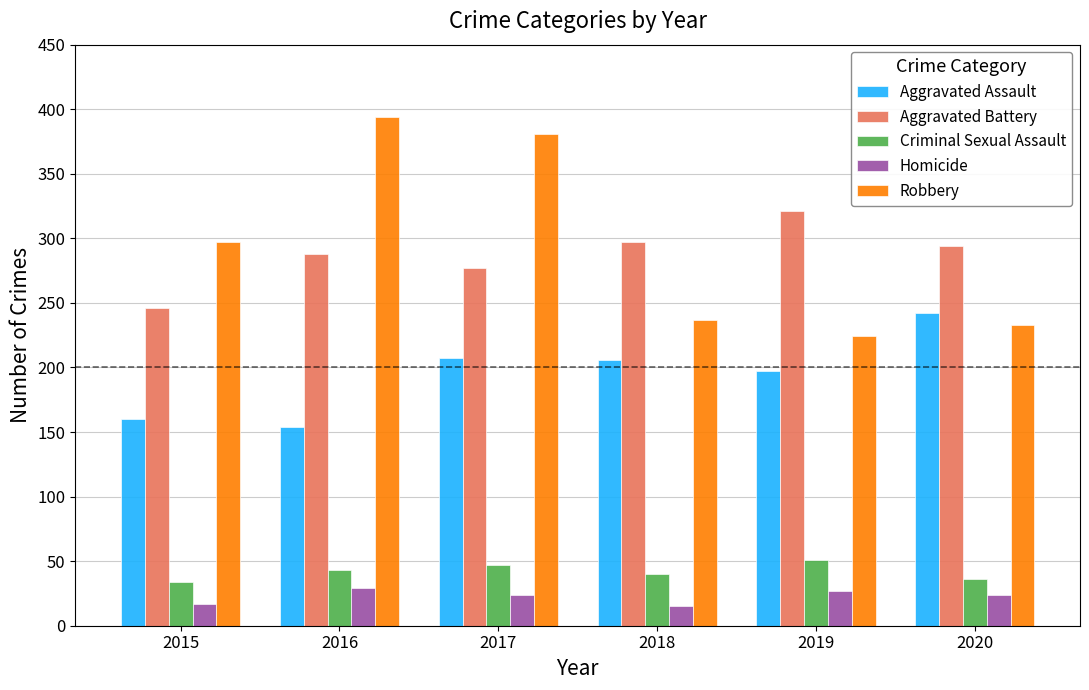

How many bars are there in total?

30